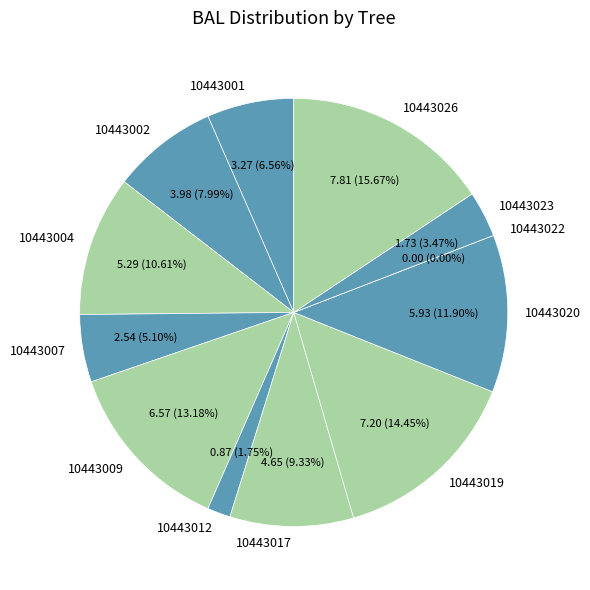

Which category has the biggest portion of the pie?

10443026